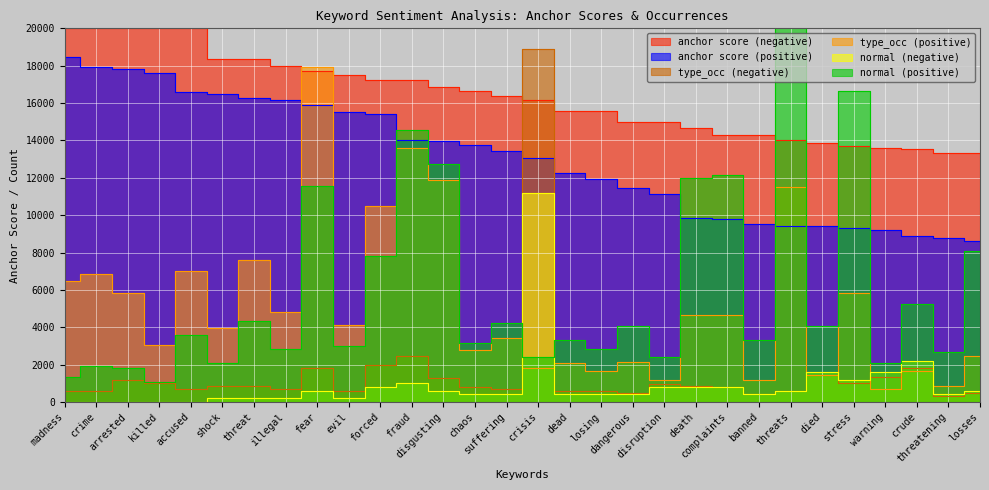

At which category is the sum across all series the highest?

threats